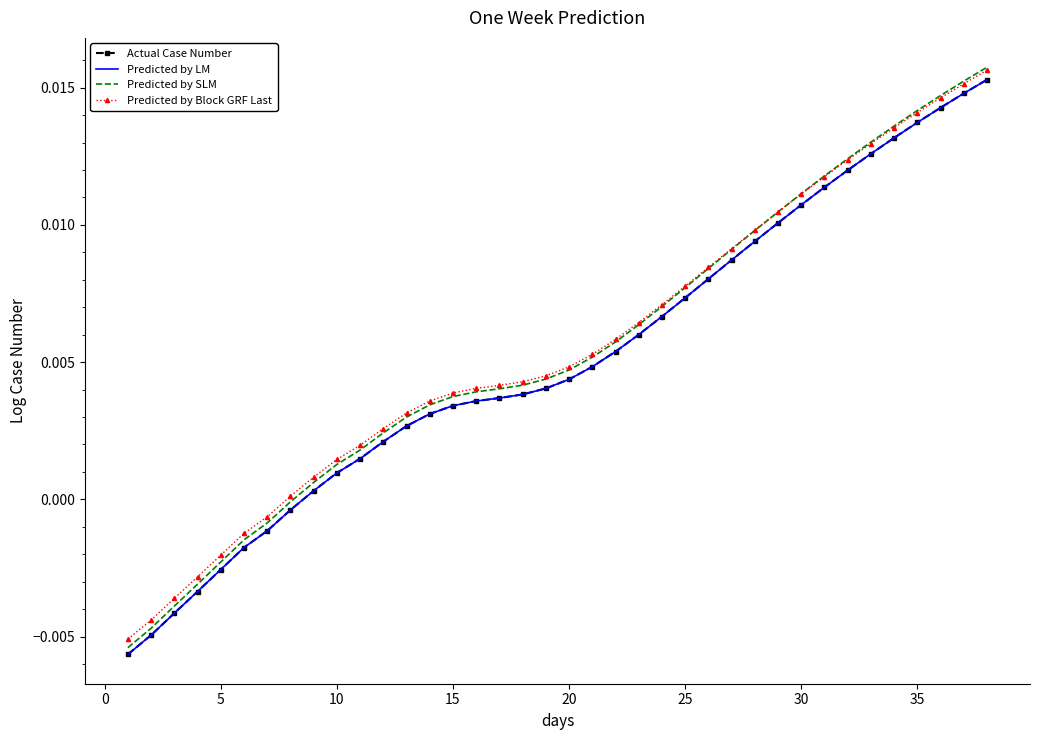

How many lines are shown in the chart?

4